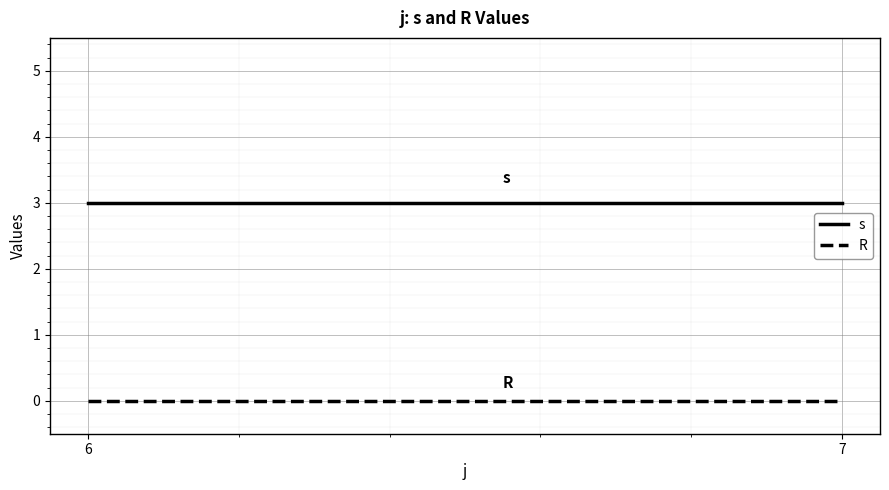

At which category is the sum across all series the highest?

6